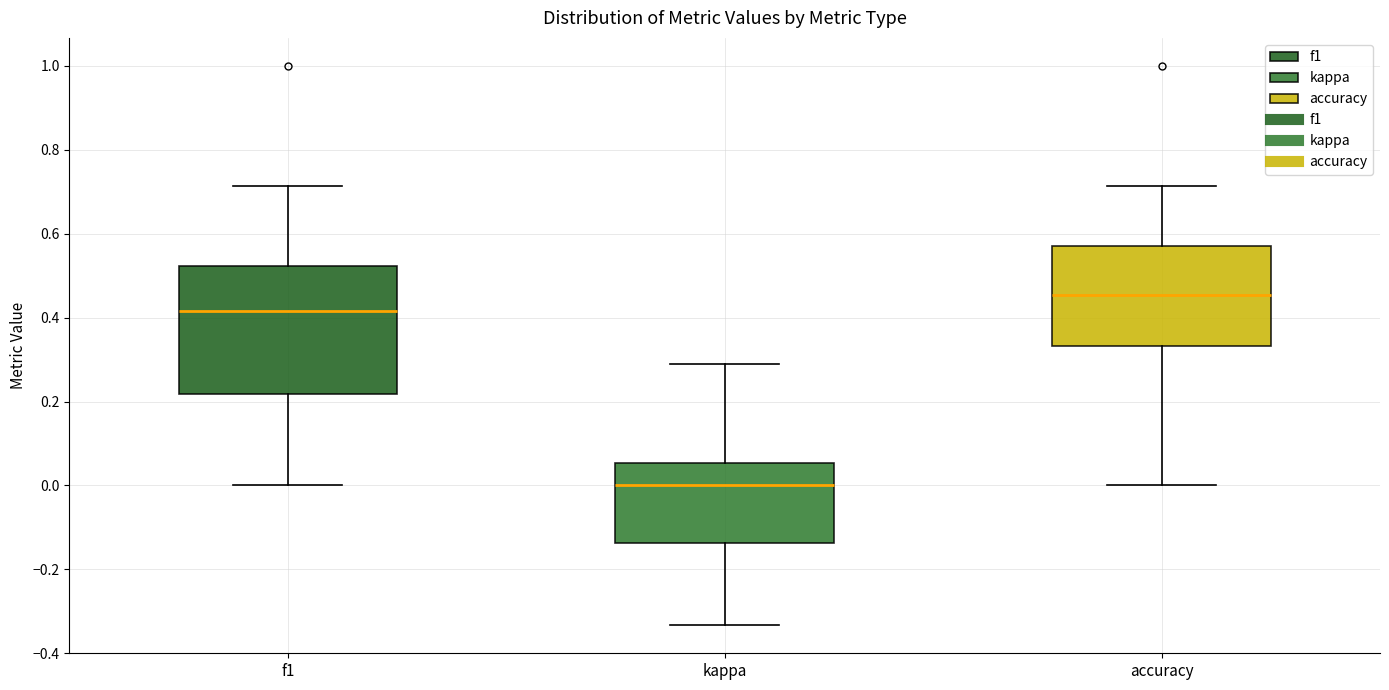

Where does the lower whisker of the box for accuracy end on the y-axis? The values are not printed on the chart, so give them approximately, as read against the axis.

0.00